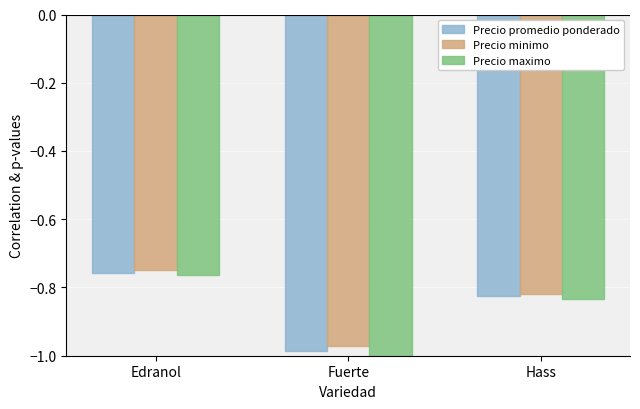

At which label is Precio minimo closest to 0?

Edranol